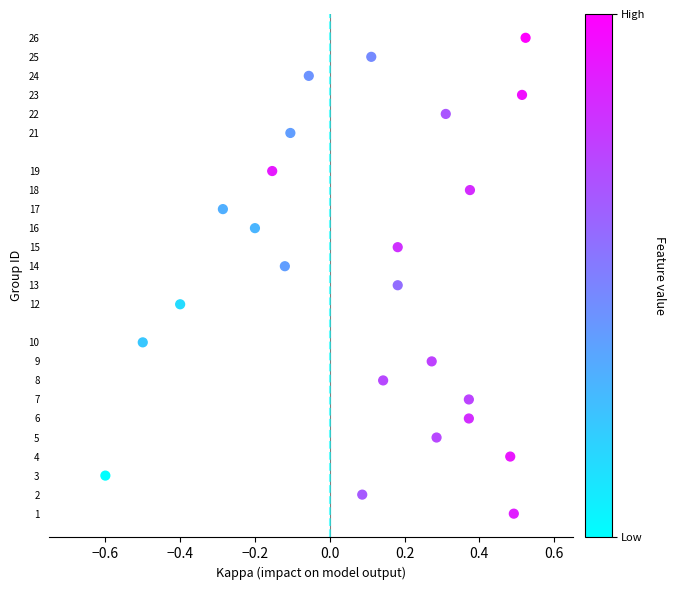

What is the range of Y values (max minus min)?

25